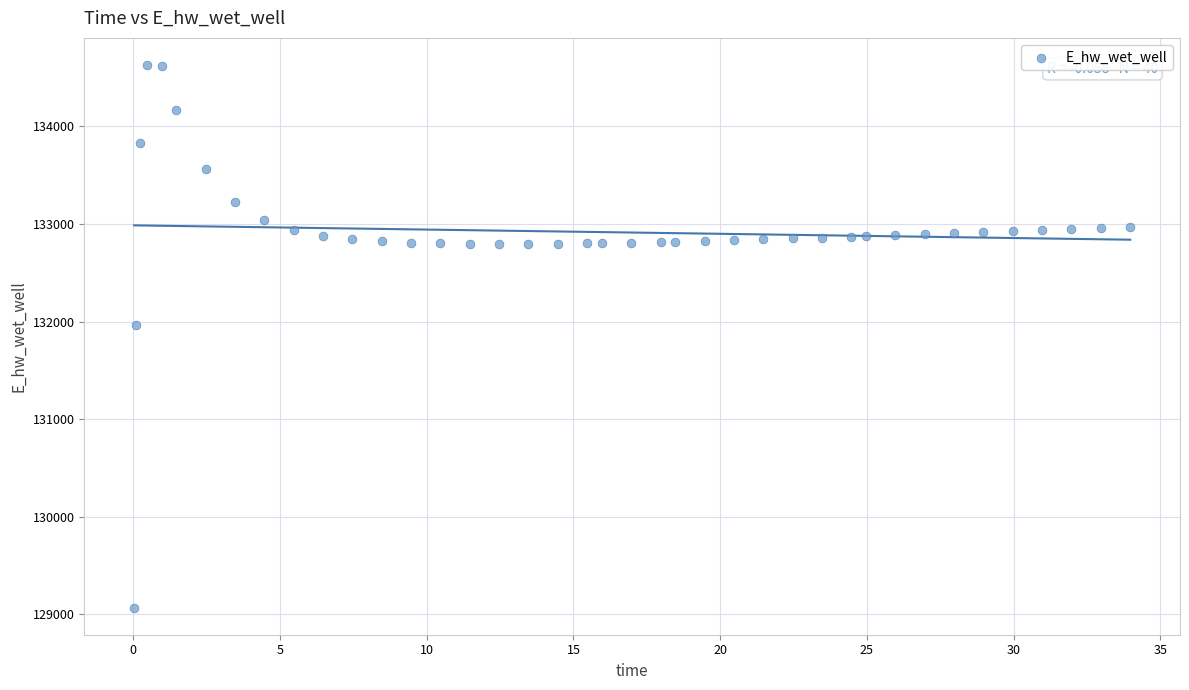

What Y value in the scatter plot is closest to 131849?

131970.0